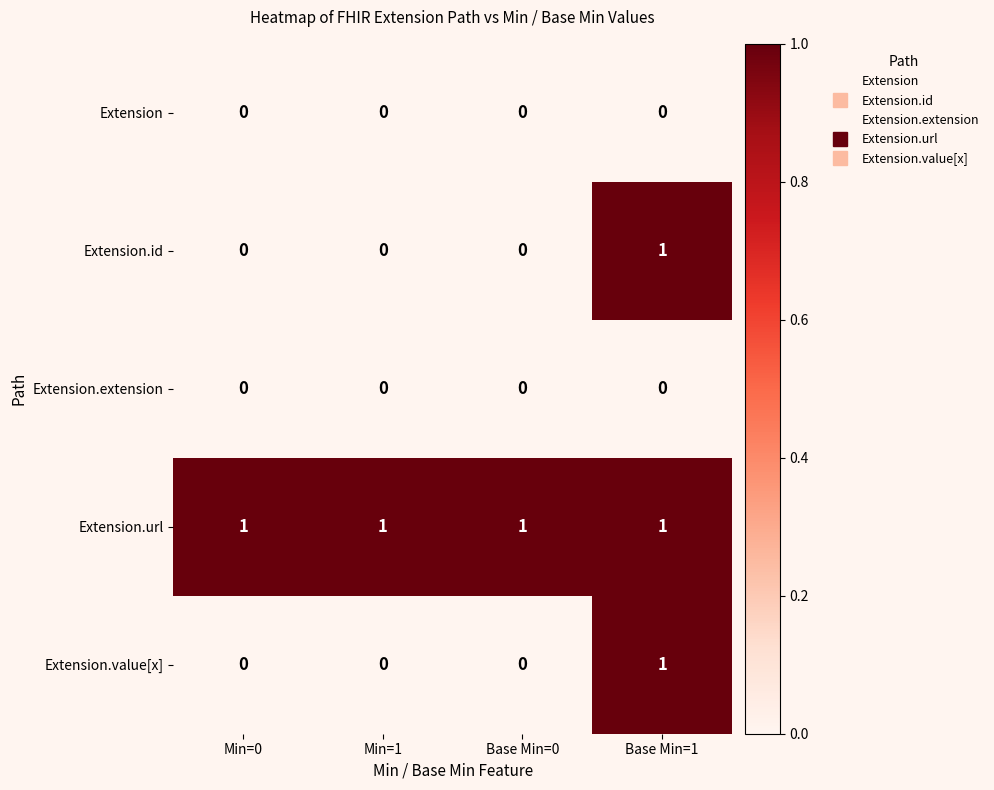

Reading left to right, transcribe all the data shown in this chart.

Extension: Min=0=0	Min=1=0	Base Min=0=0	Base Min=1=0
Extension.id: Min=0=0	Min=1=0	Base Min=0=0	Base Min=1=1
Extension.extension: Min=0=0	Min=1=0	Base Min=0=0	Base Min=1=0
Extension.url: Min=0=1	Min=1=1	Base Min=0=1	Base Min=1=1
Extension.value[x]: Min=0=0	Min=1=0	Base Min=0=0	Base Min=1=1